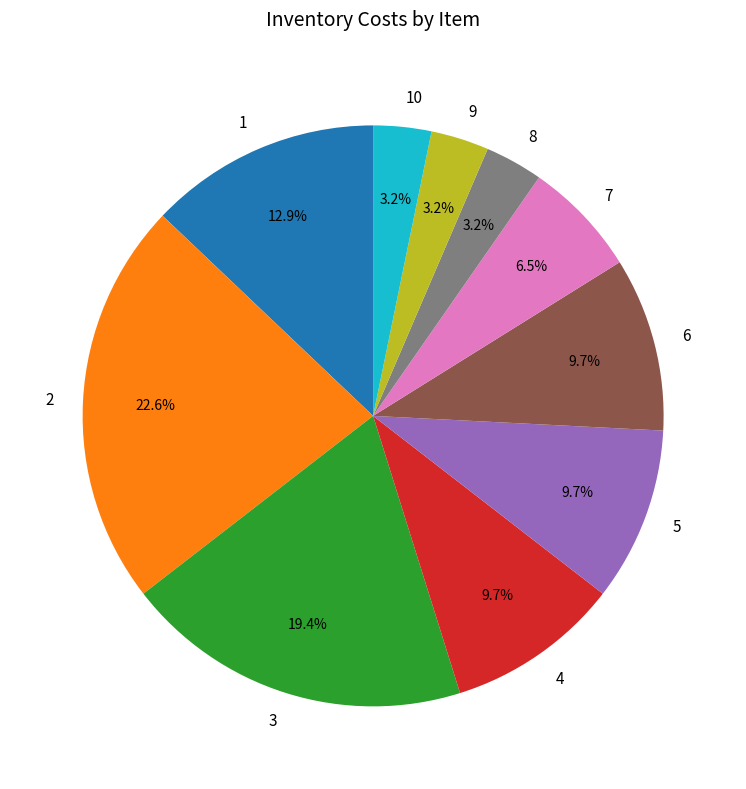

To the nearest percent, what percentage of the pie is 3?

19%